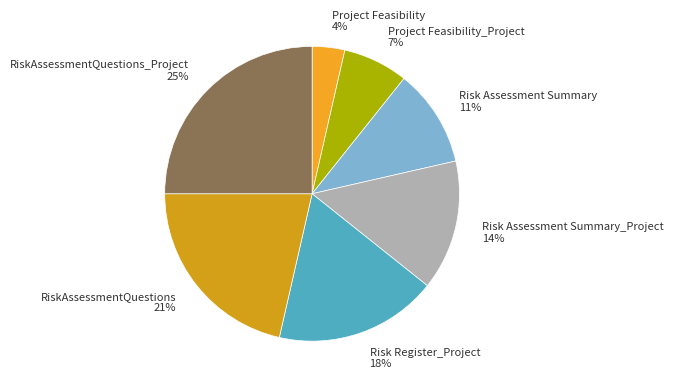

Does RiskAssessmentQuestions_Project account for over 50% of the chart?

No